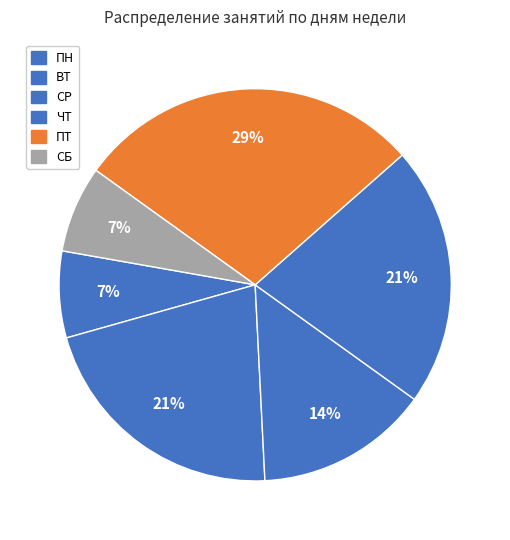

Is it true that СБ is 17% of the pie?

False